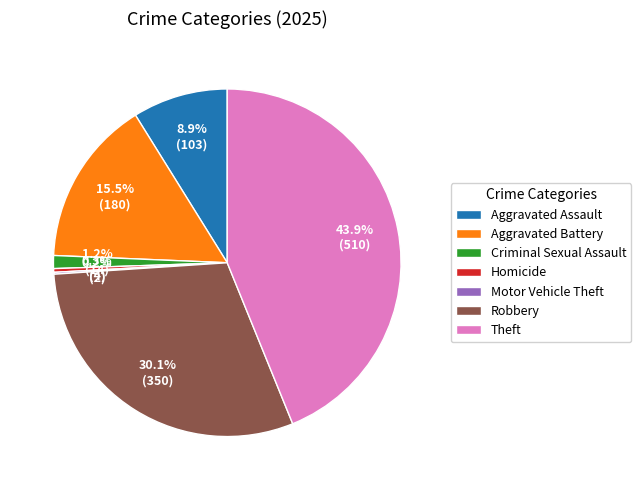

Does Criminal Sexual Assault account for over 50% of the chart?

No